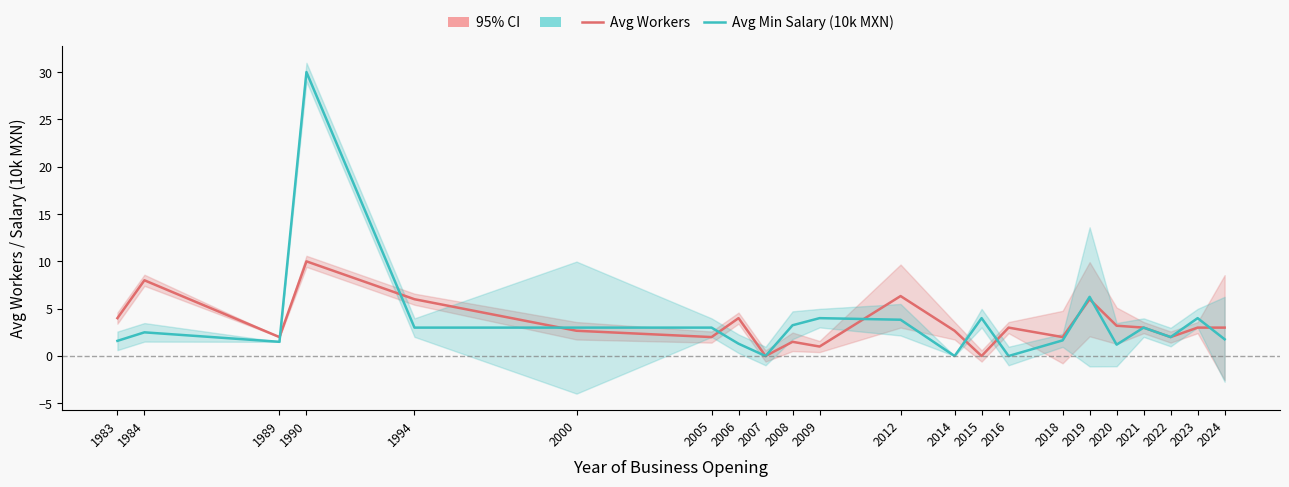

Between 2018 and 2023, which series saw the biggest shift?

Avg Min Salary (10k MXN)